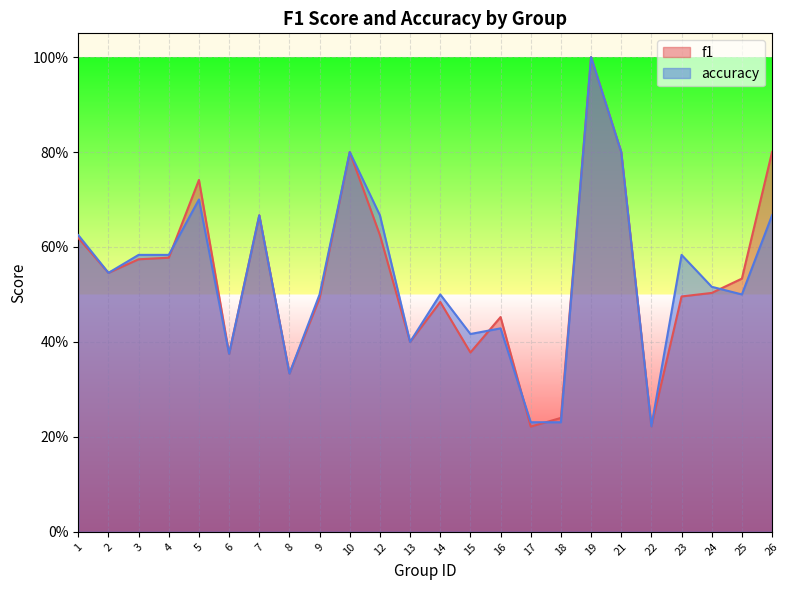

What are all the series names shown in the legend?

f1, accuracy